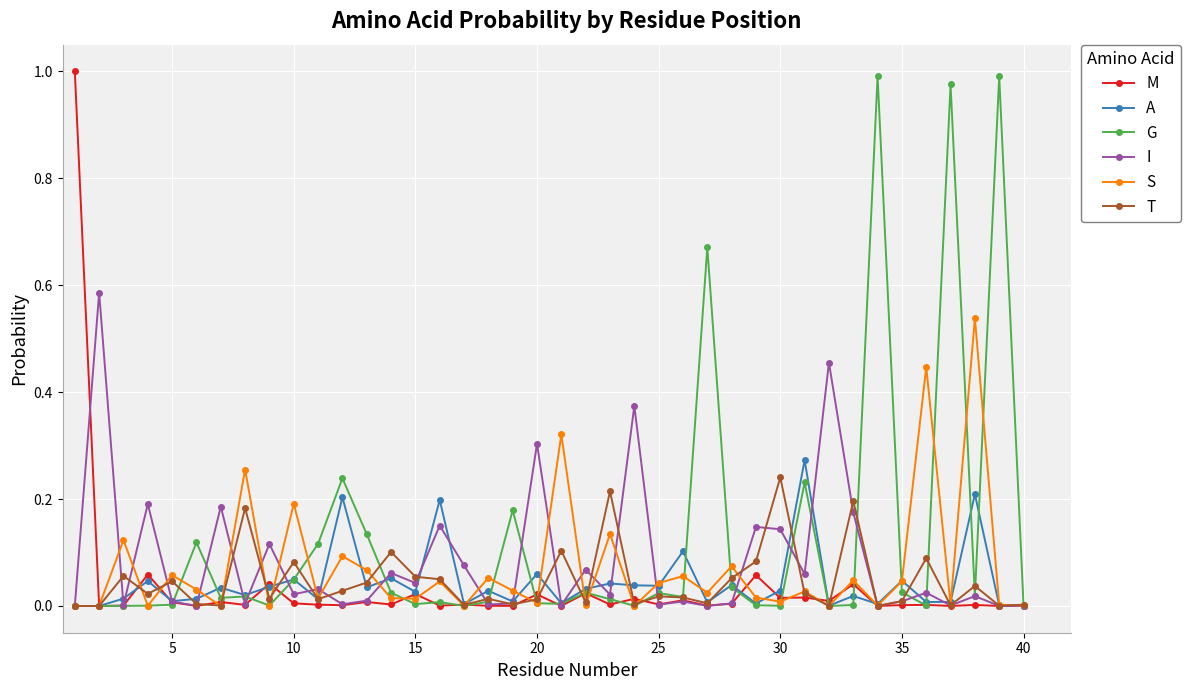

True or false: G has more than 1 interior local peaks.

True